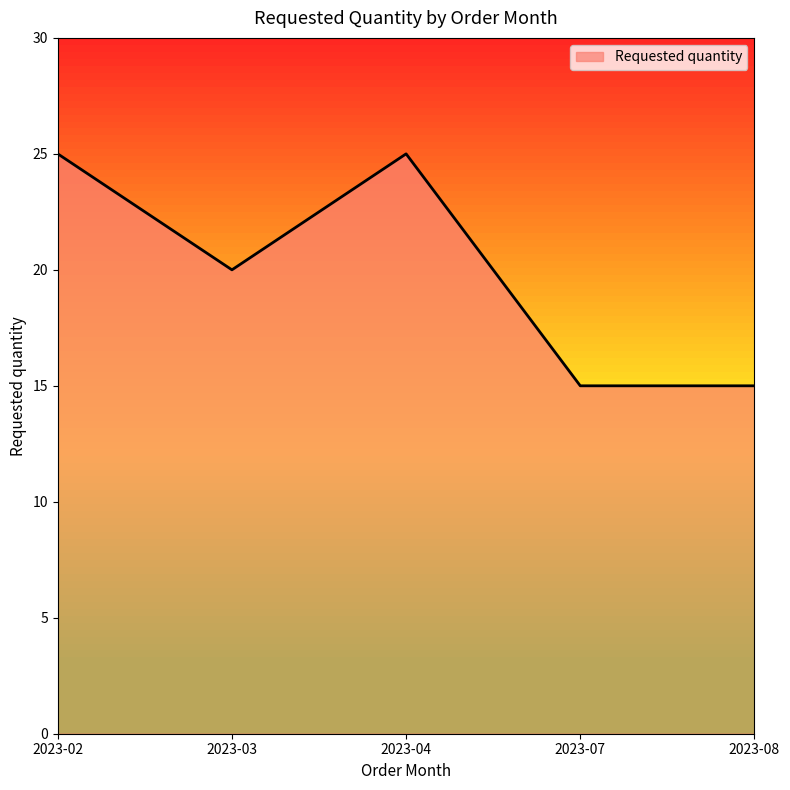

What is the minimum value shown in the chart?

15